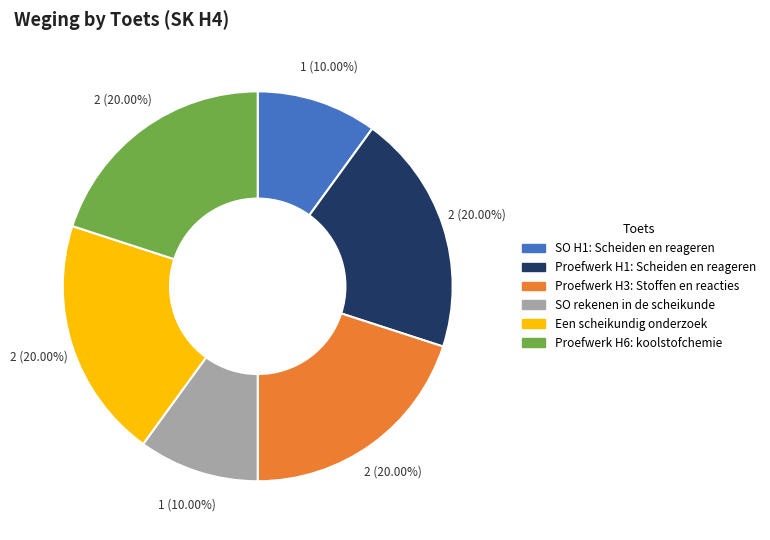

Approximately how many times larger is the value at Proefwerk H3: Stoffen en reacties compared to Proefwerk H1: Scheiden en reageren?

1.0